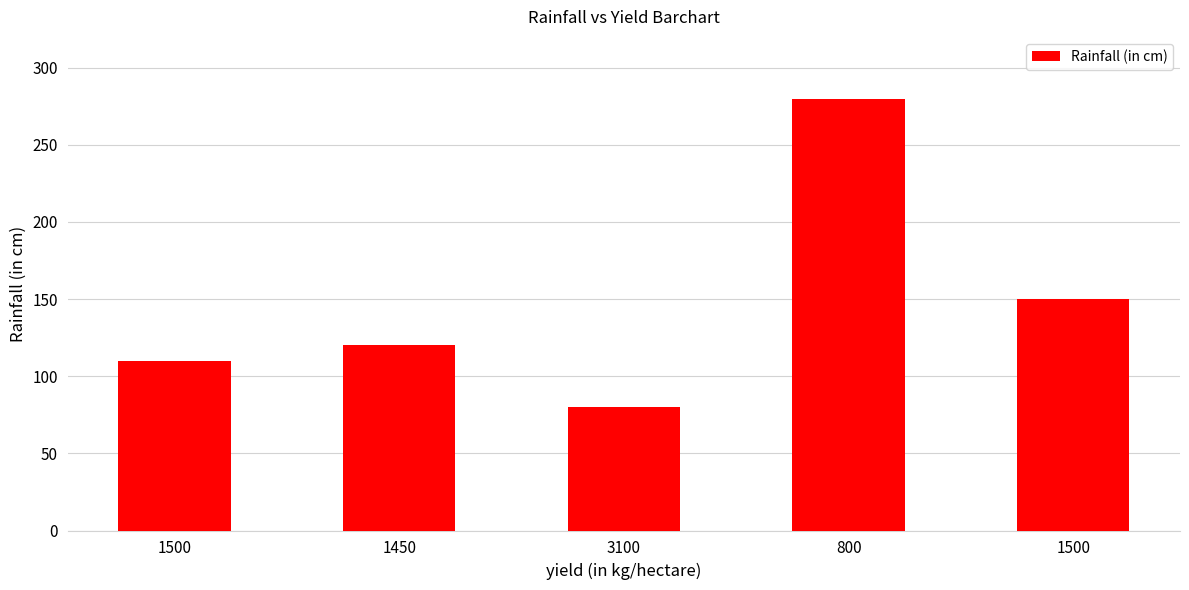

Are the bars grouped side by side (vs. stacked)?

No